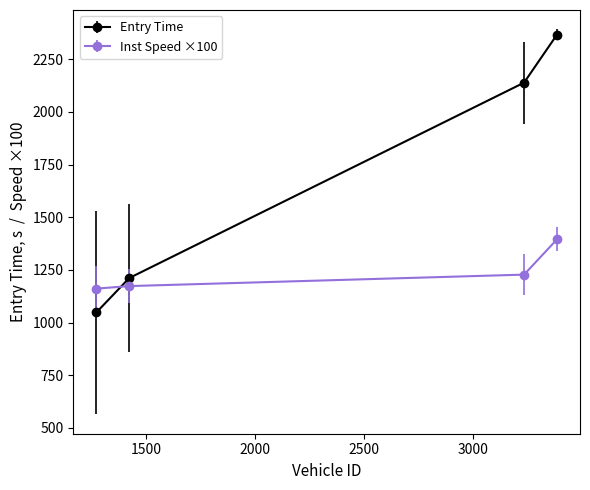

What are all the series names shown in the legend?

Entry Time, Inst Speed ×100